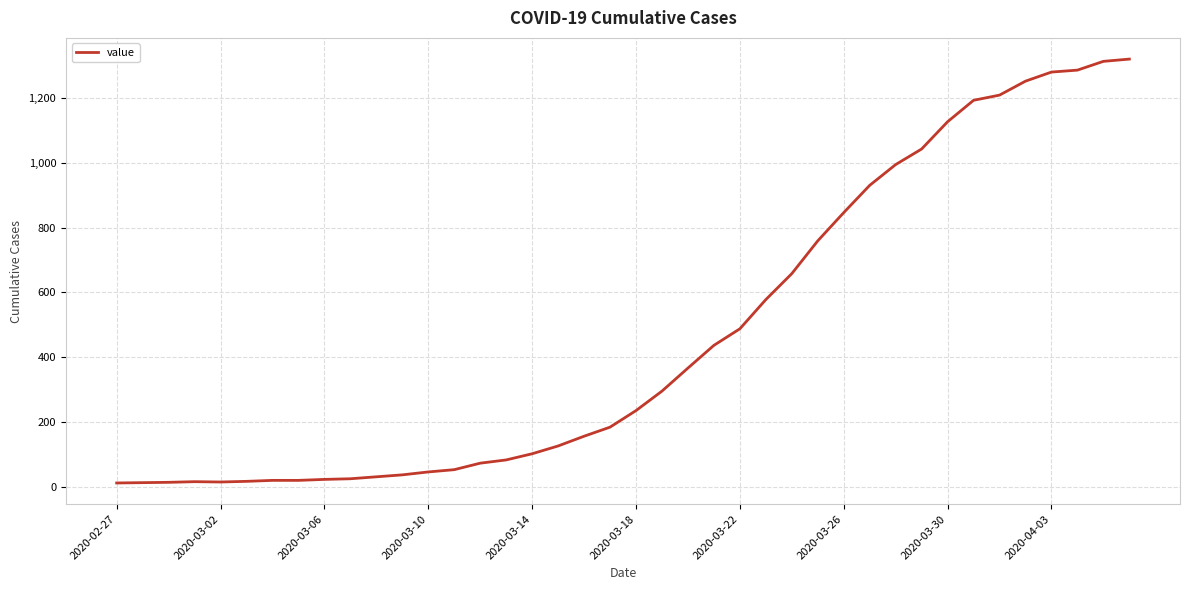

What is the minimum value shown in the chart?

13